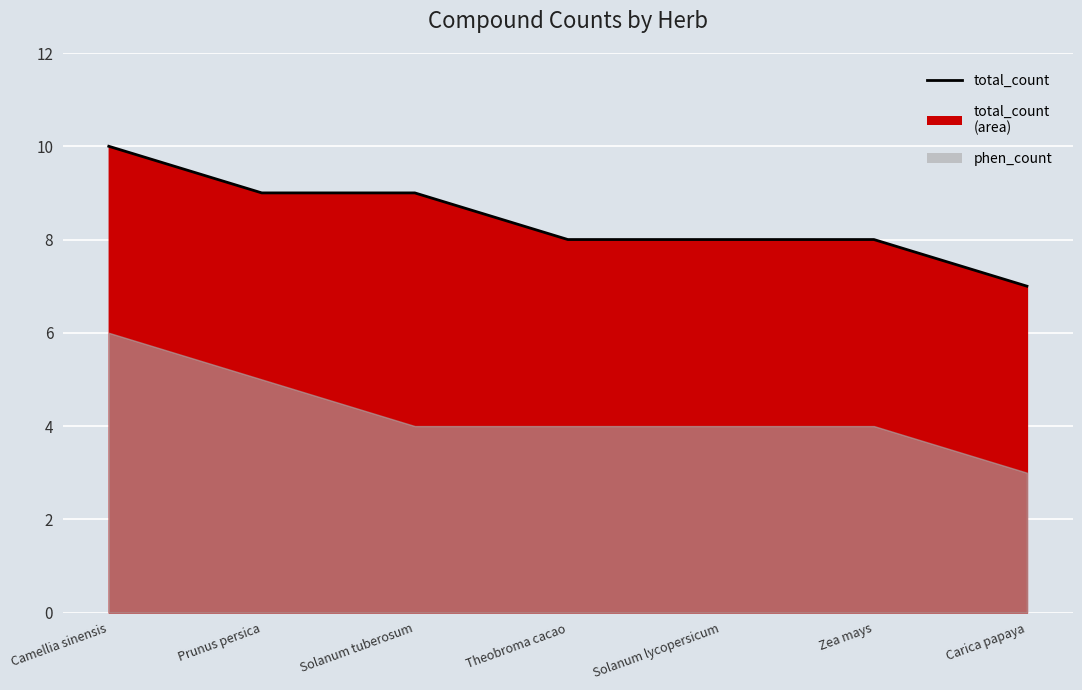

Reading left to right, extract all data points from this chart.

10	9	9	8	8	8	7